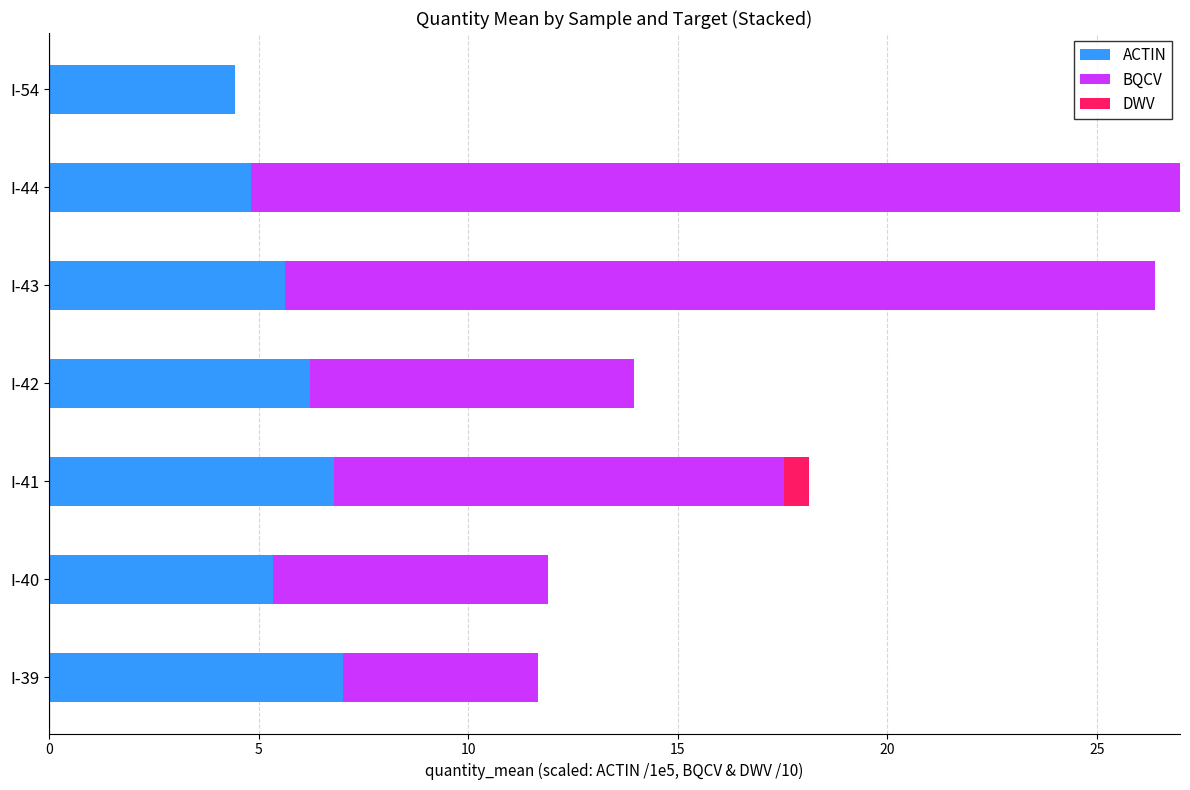

What is the total value across all series at I-40?

11.9